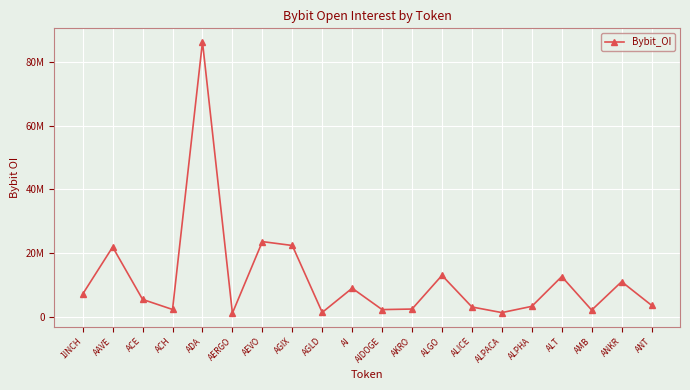

Is this an area chart (filled region under the line)?

No